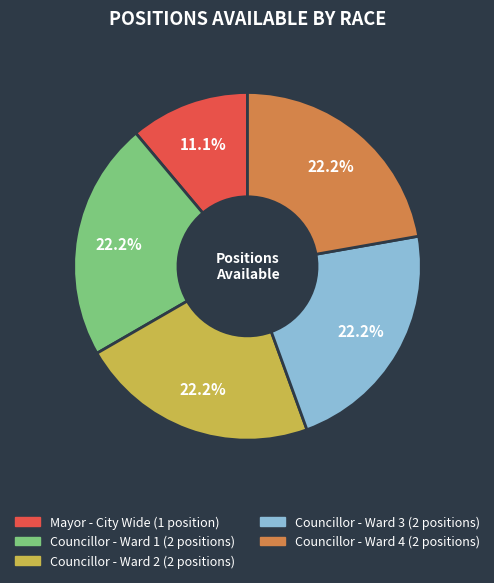

To the nearest percent, what portion does Mayor - City Wide represent?

11%